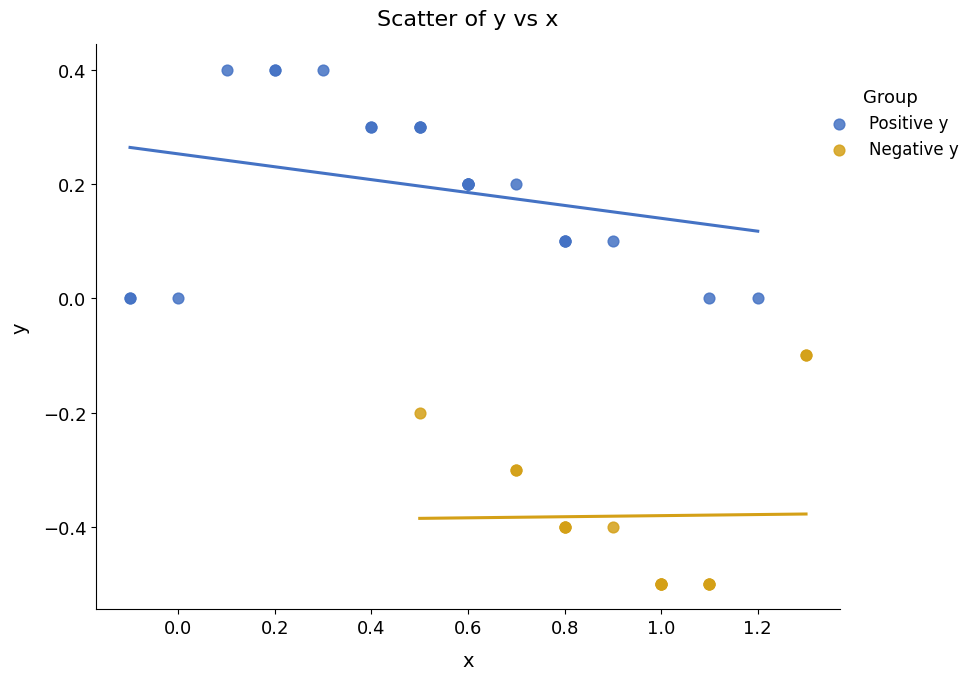

Which series reaches the minimum Y coordinate?

Negative y